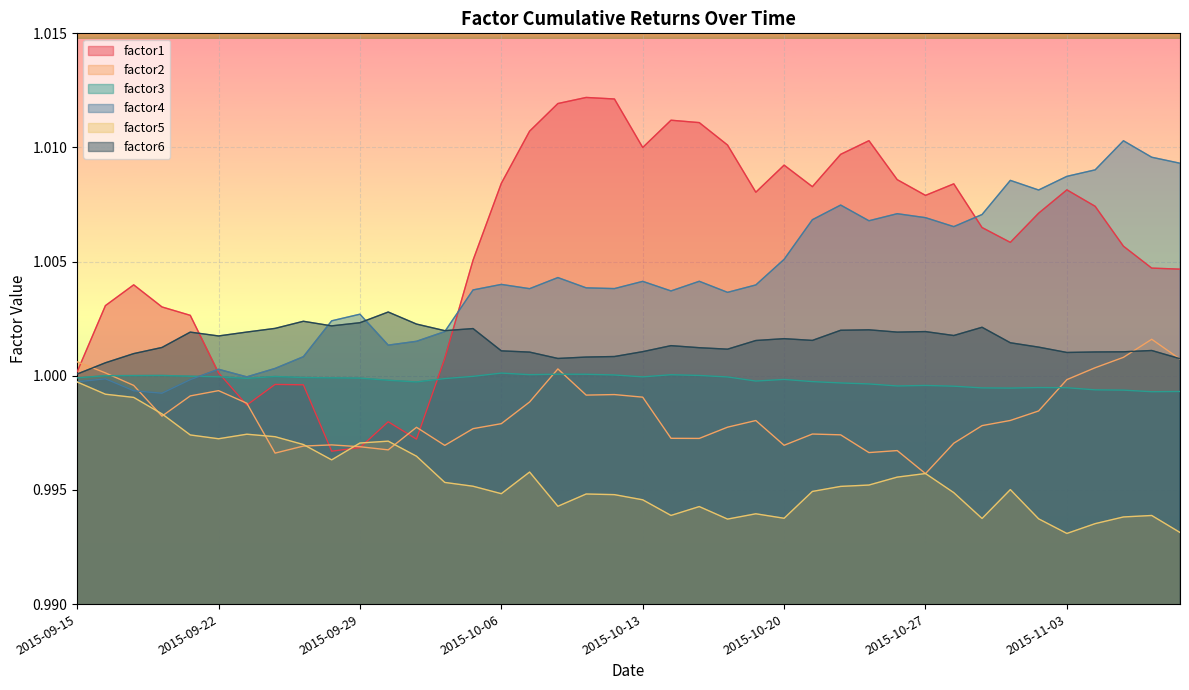

Count the number of data series in this chart.

6